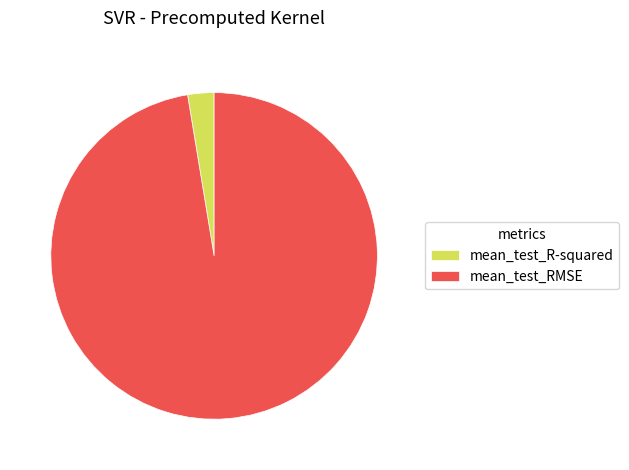

Between mean_test_RMSE and mean_test_R-squared, which is larger?

mean_test_RMSE